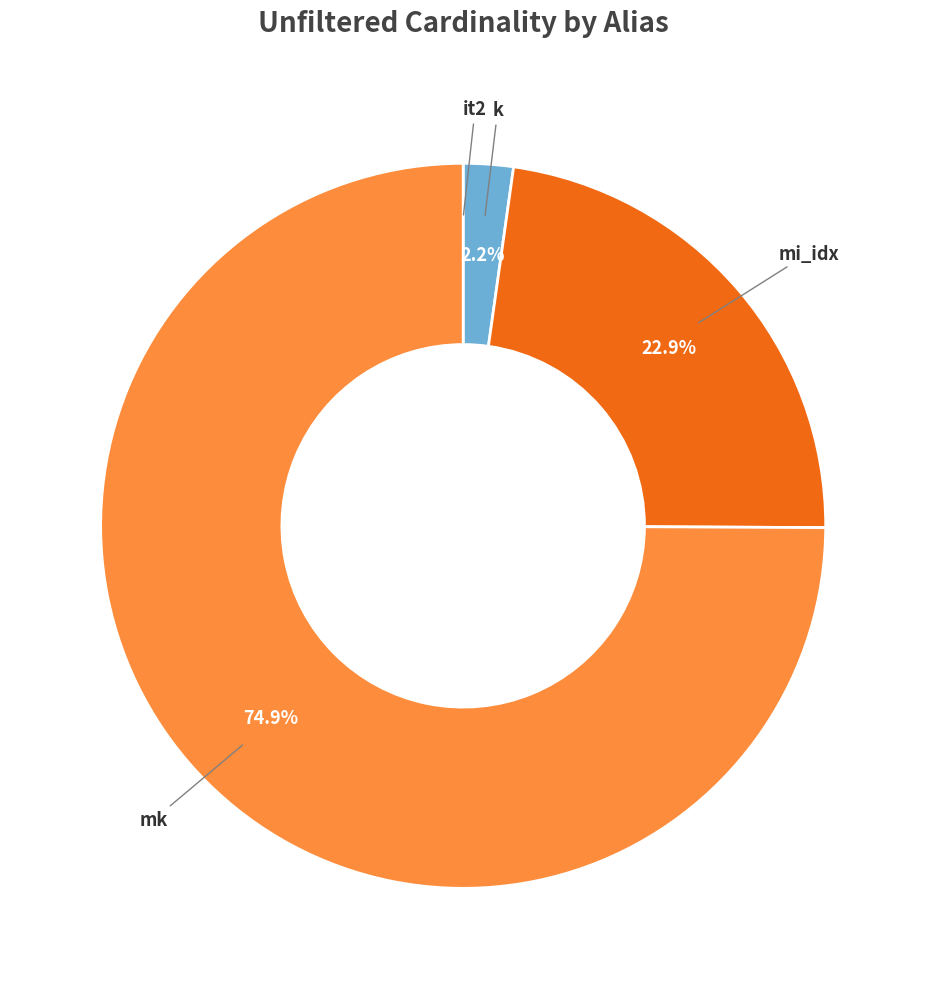

Does any single category account for the majority?

Yes